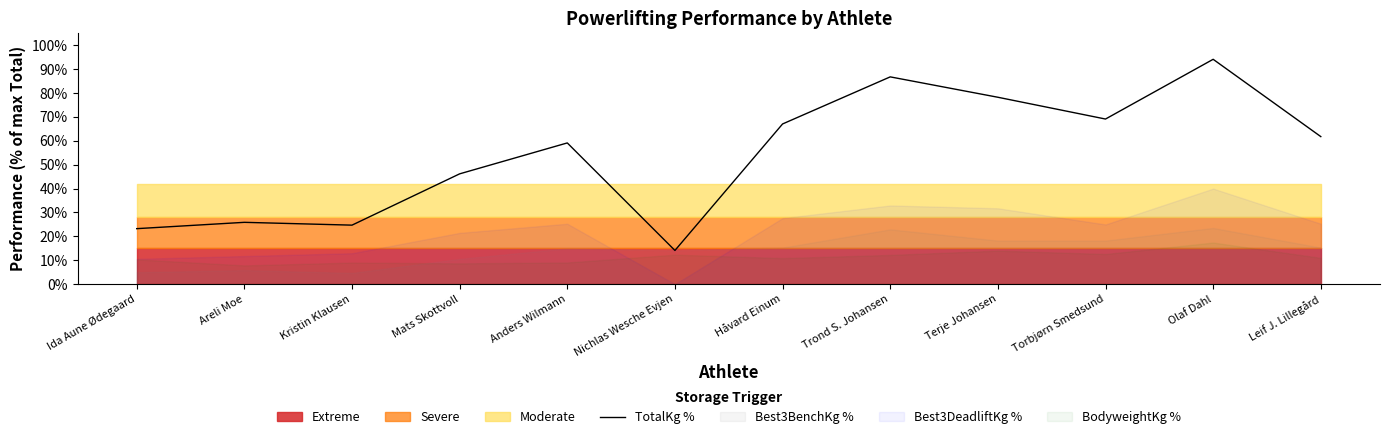

What is the sum of all values?

650.3